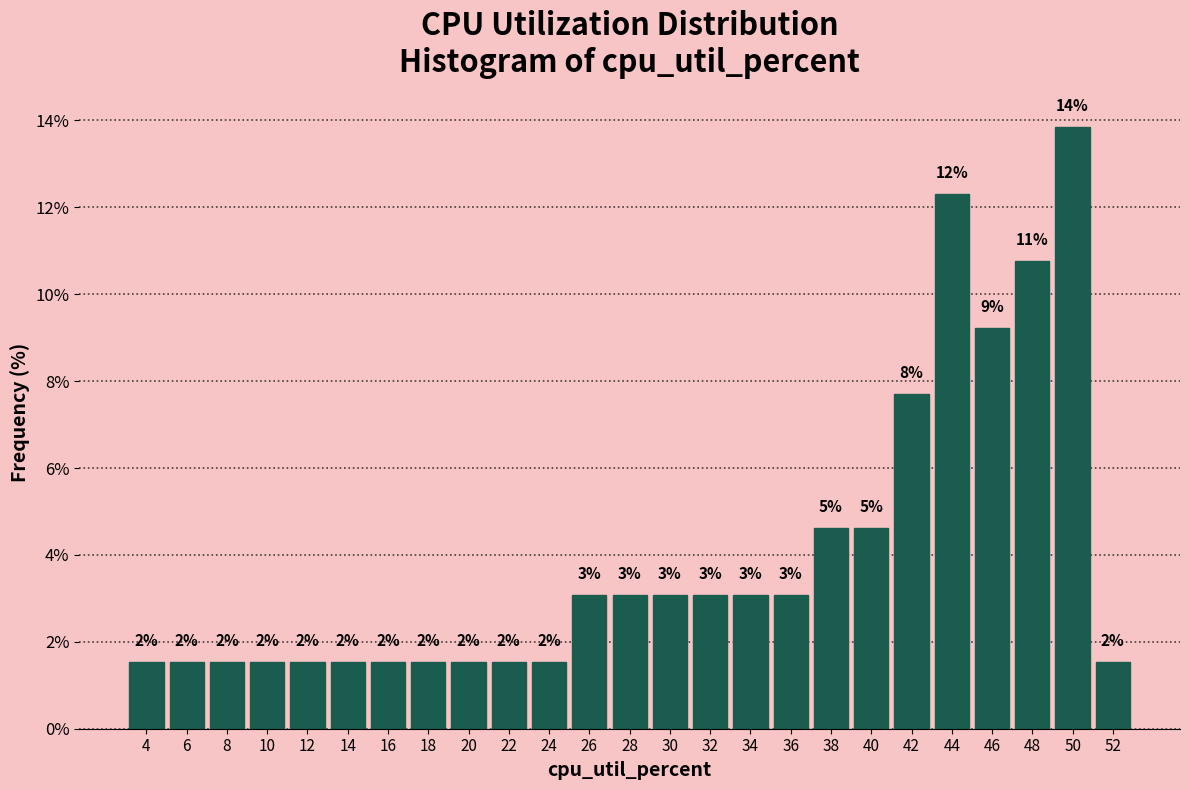

Does the chart contain any negative values?

No